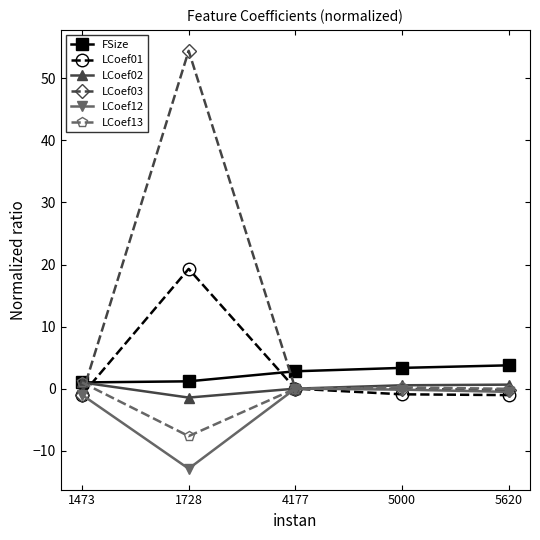

Which series has the widest spread of values?

LCoef03